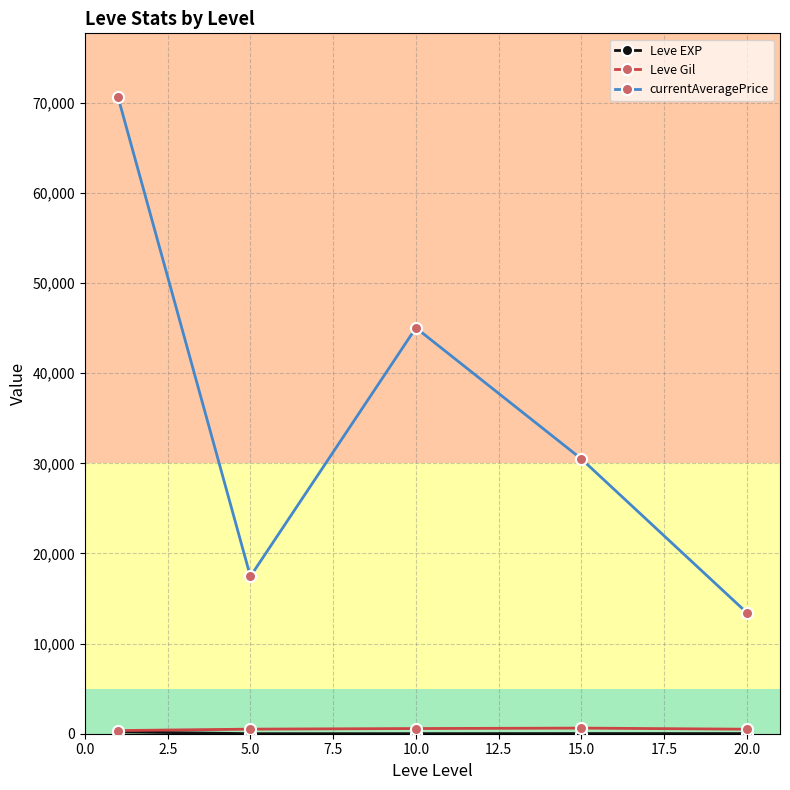

At how many categories does at least one series exceed 51260?

1